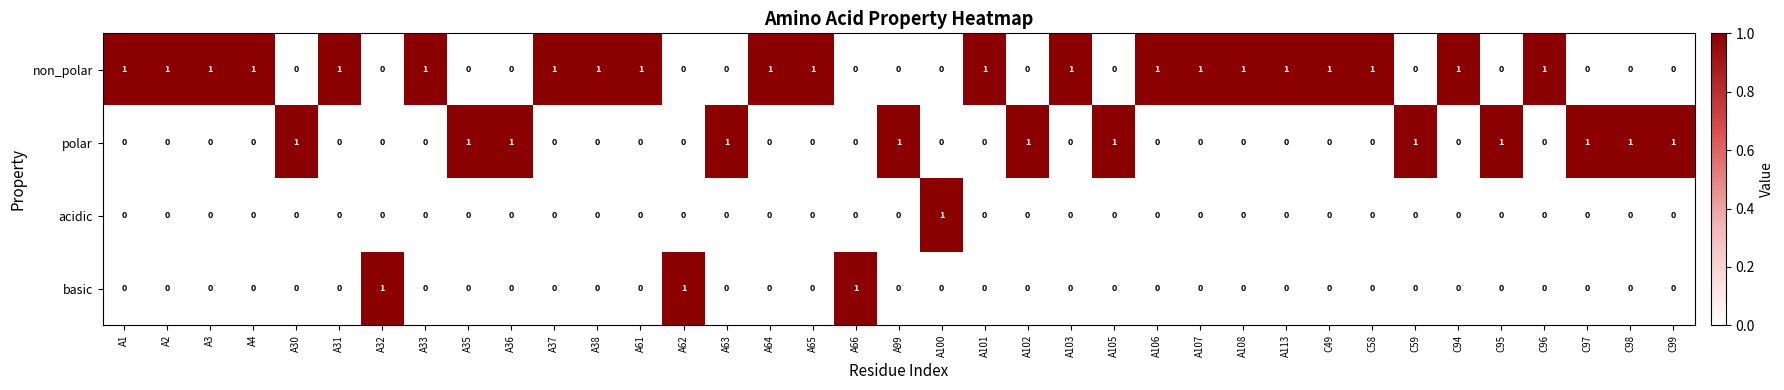

True or false: basic has a value of 1 at A31.

False